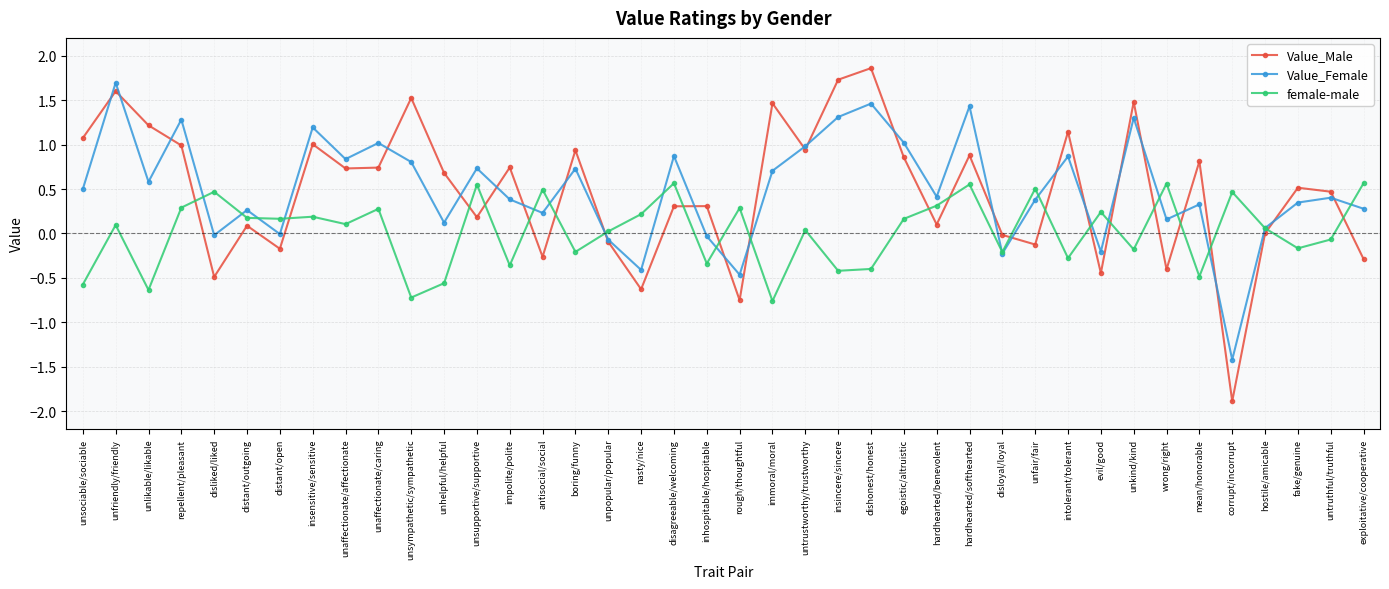

True or false: Value_Female has a value of 1.0 at egoistic/altruistic.

True